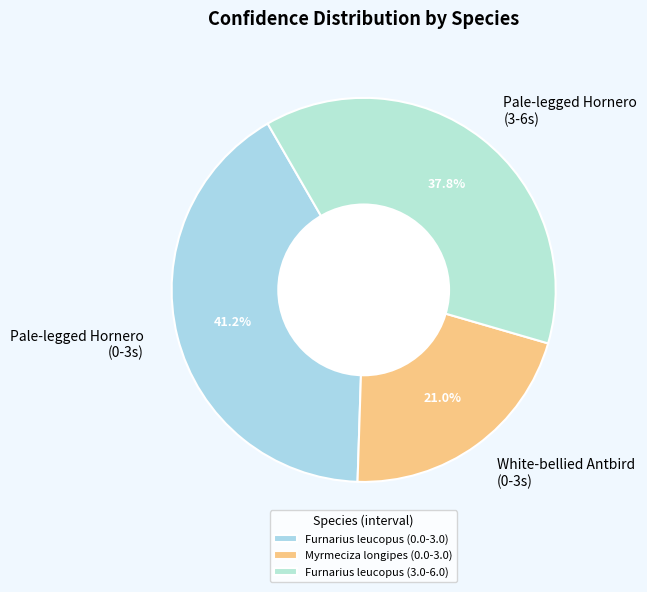

Is there any slice that represents more than half of the pie?

No